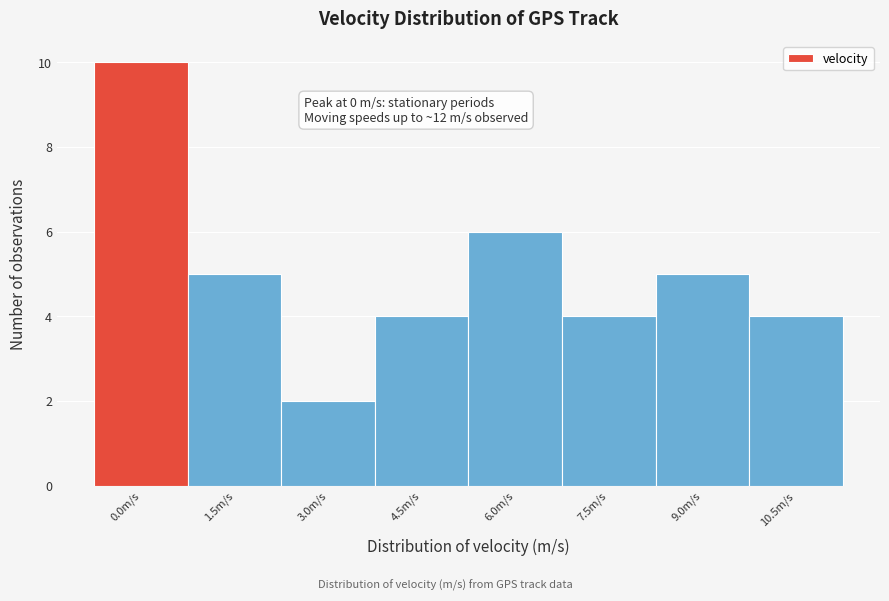

Reading left to right, transcribe all the data shown in this chart.

0.0m/s=10	1.5m/s=5	3.0m/s=2	4.5m/s=4	6.0m/s=6	7.5m/s=4	9.0m/s=5	10.5m/s=4